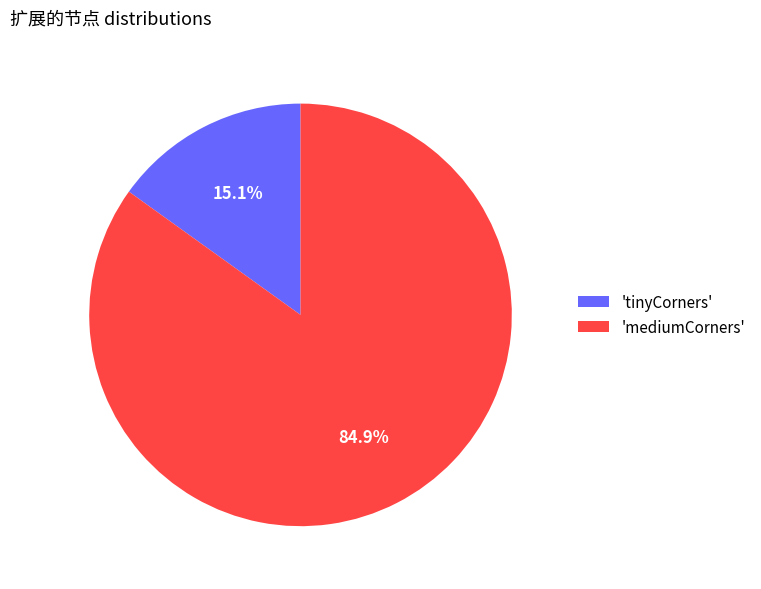

Count the number of slices in the pie.

2